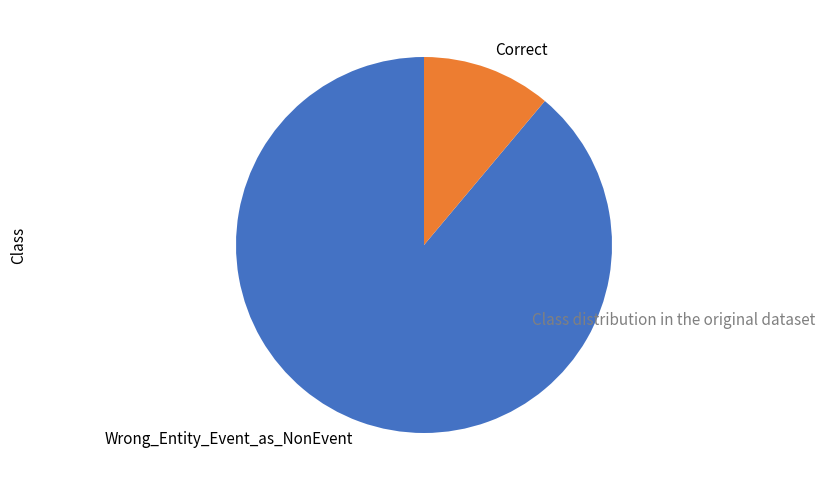

Rank the categories by value from lowest to highest.

Correct, Wrong_Entity_Event_as_NonEvent